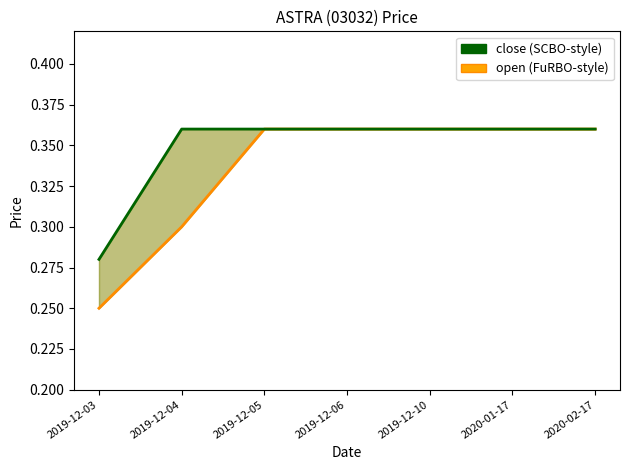

What is the total value across all series at 2019-12-03?

0.5